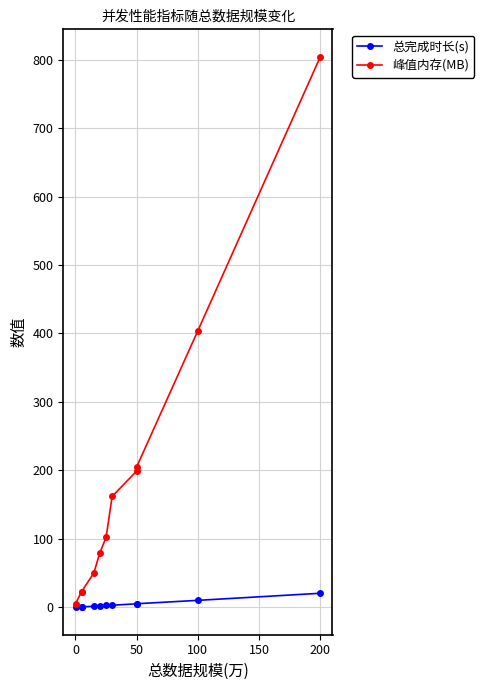

How many categories are shown in the chart?

11